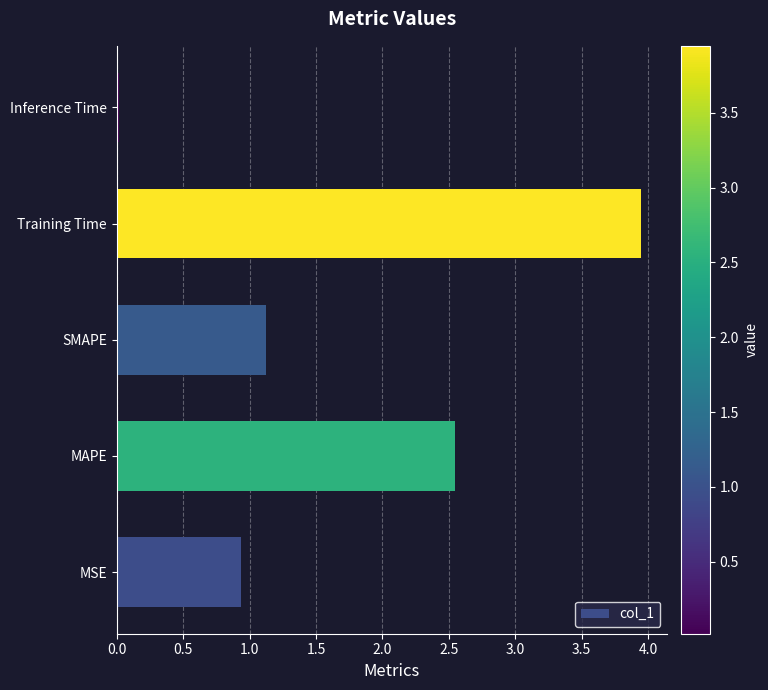

Is it true that the value at SMAPE is 1.1?

True